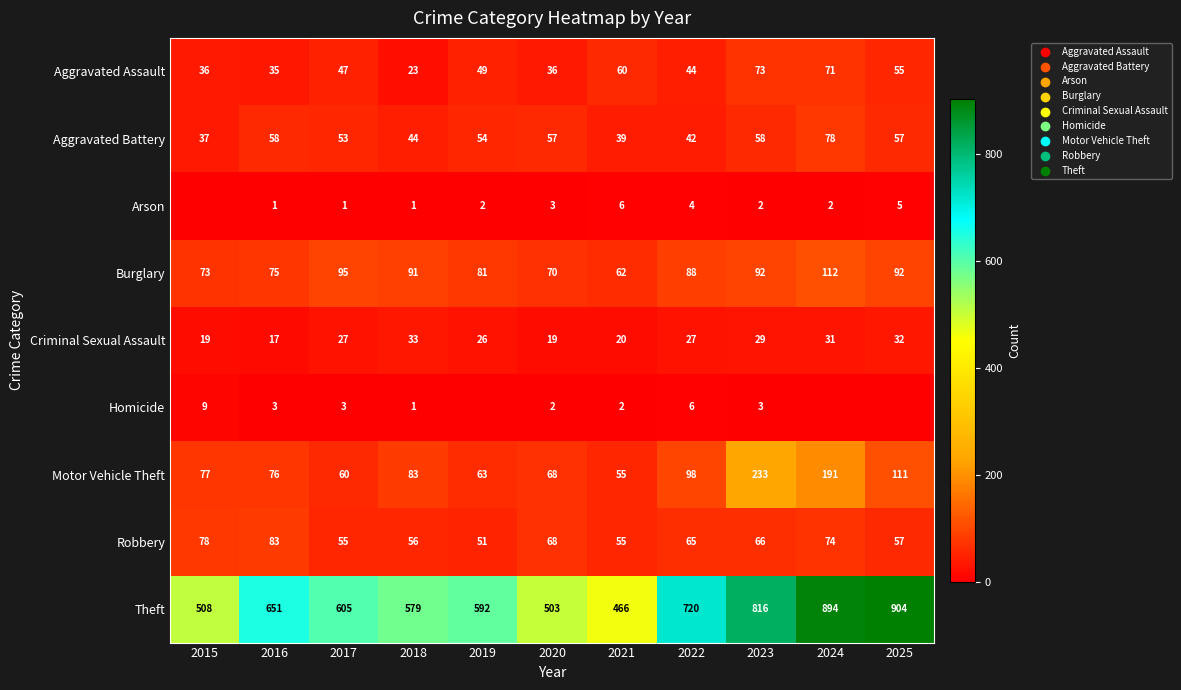

The value of Aggravated Assault at 2021 is 60. True or false?

True